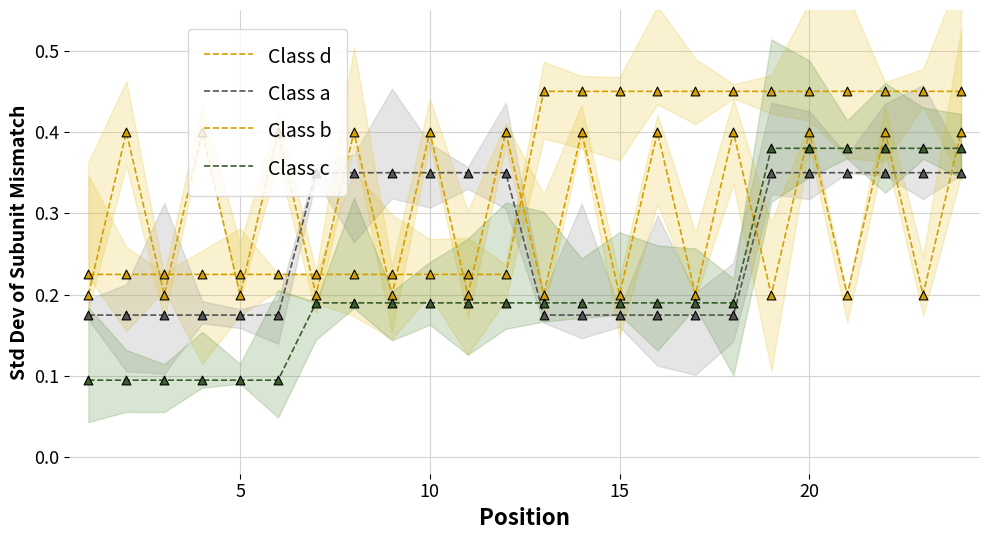

What are all the series names shown in the legend?

Class d, Class a, Class b, Class c